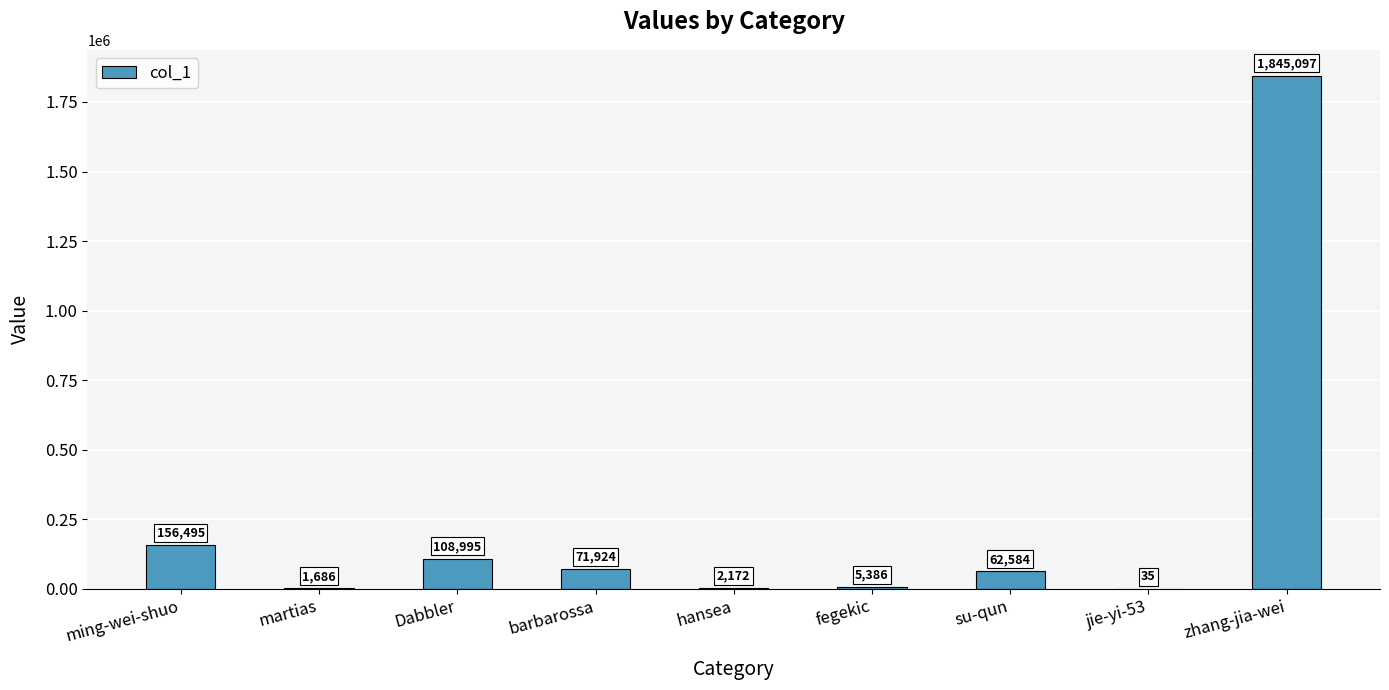

What is the sum of all values?

2254374